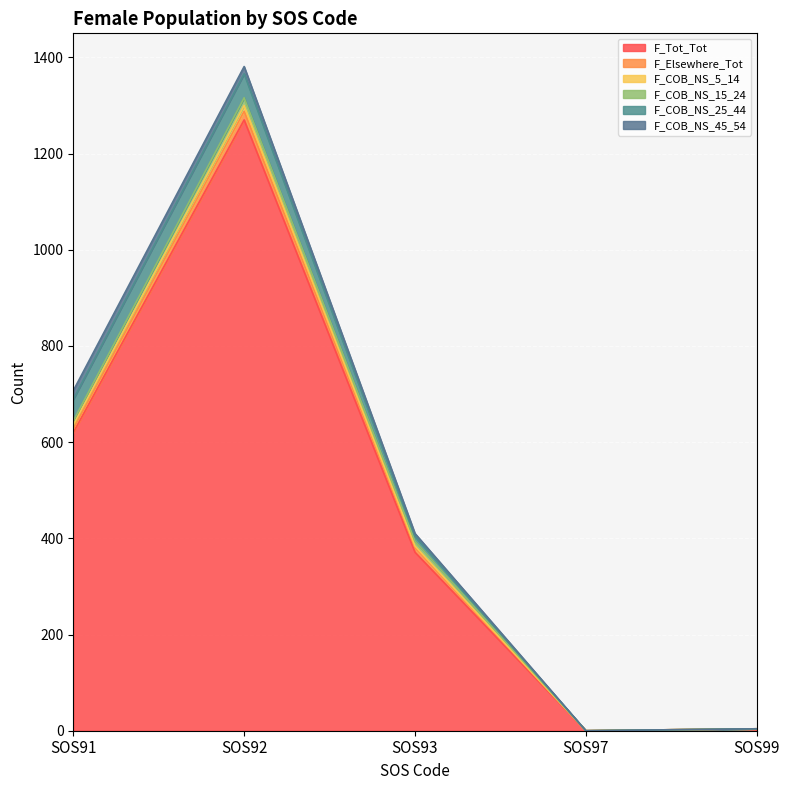

How many lines are shown in the chart?

6